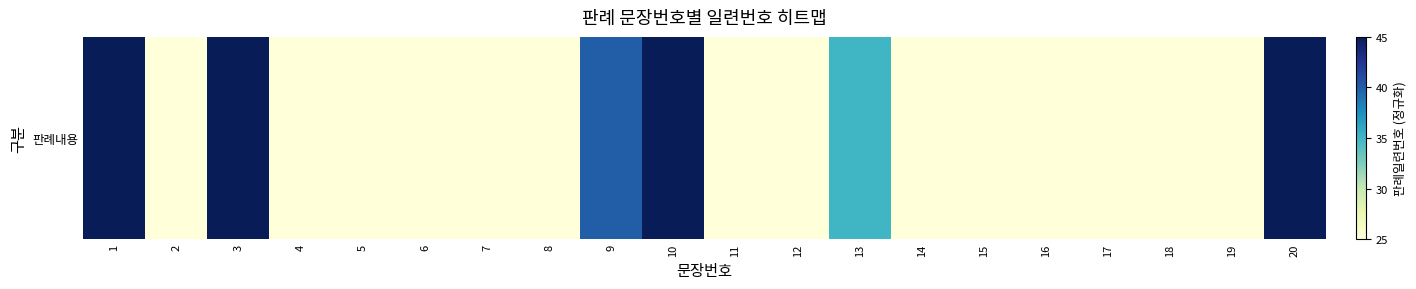

Rank the categories by value from highest to lowest.

1, 3, 10, 20, 9, 13, 2, 4, 5, 6, 7, 8, 11, 12, 14, 15, 16, 17, 18, 19